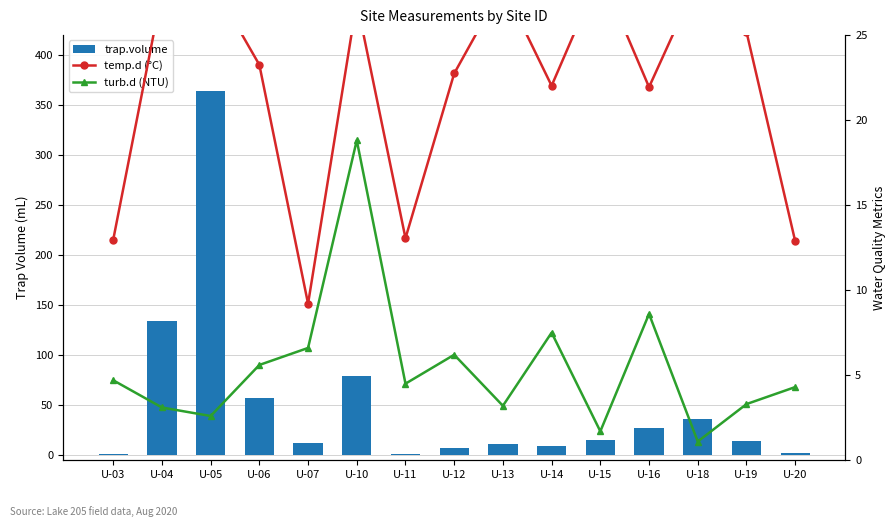

Rank the series by their maximum value, from lowest to highest.

turb.d (NTU), temp.d (°C), trap.volume